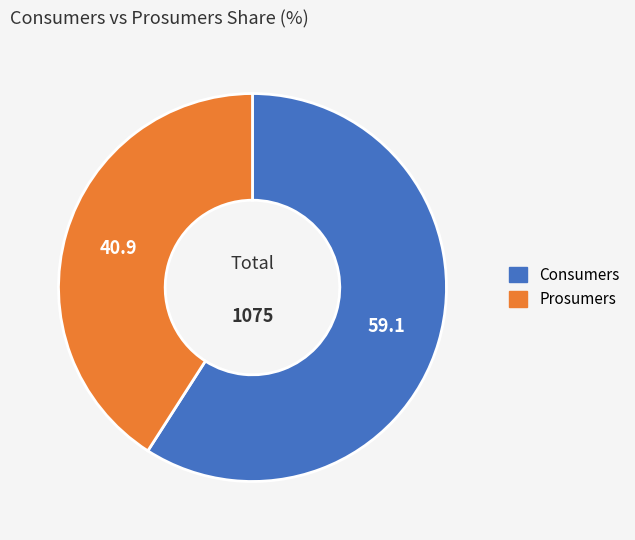

The Consumers slice represents 59% of the pie. True or false?

True